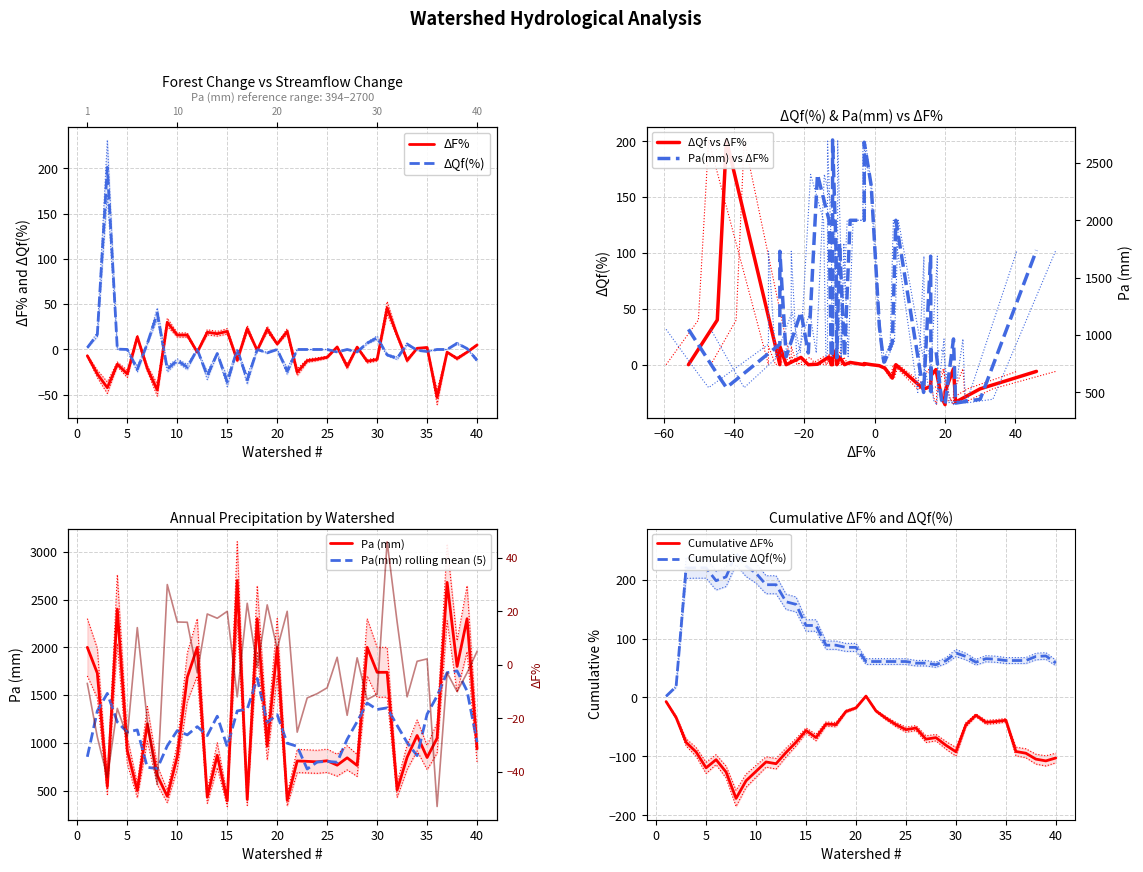

Between 35 and 4, which is larger?

35